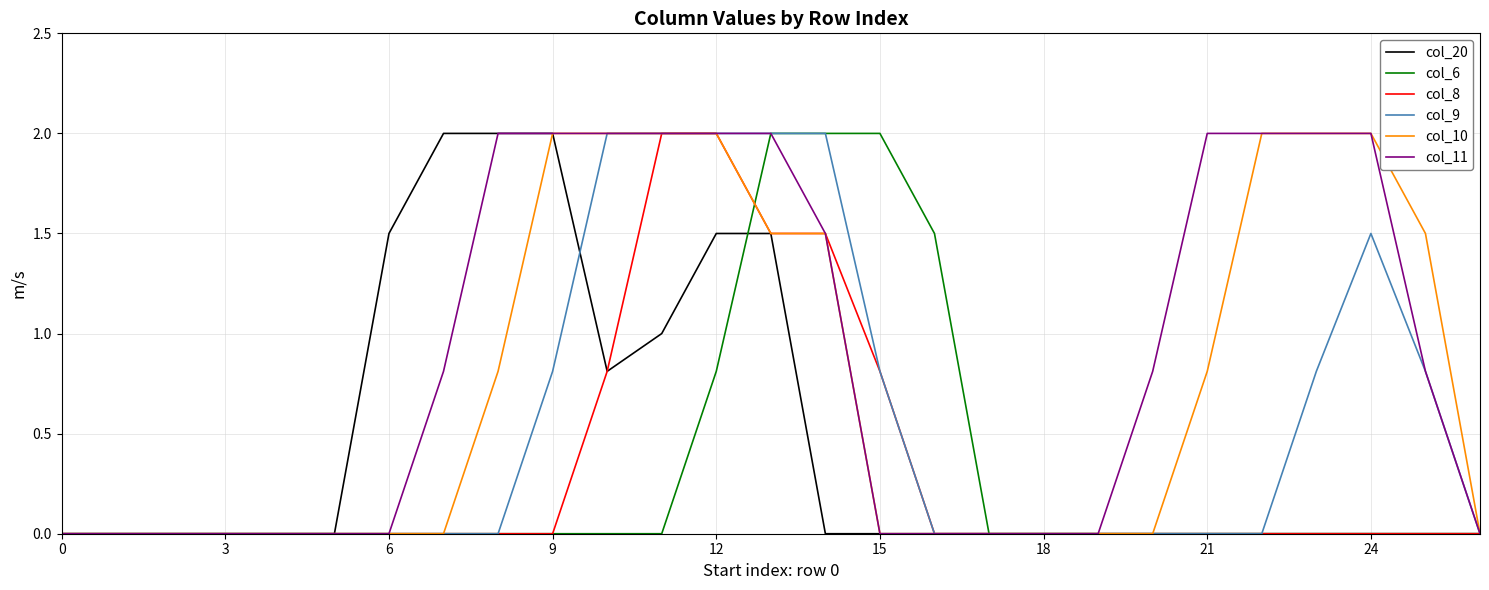

What is the highest value of the col_8 series?

2.0